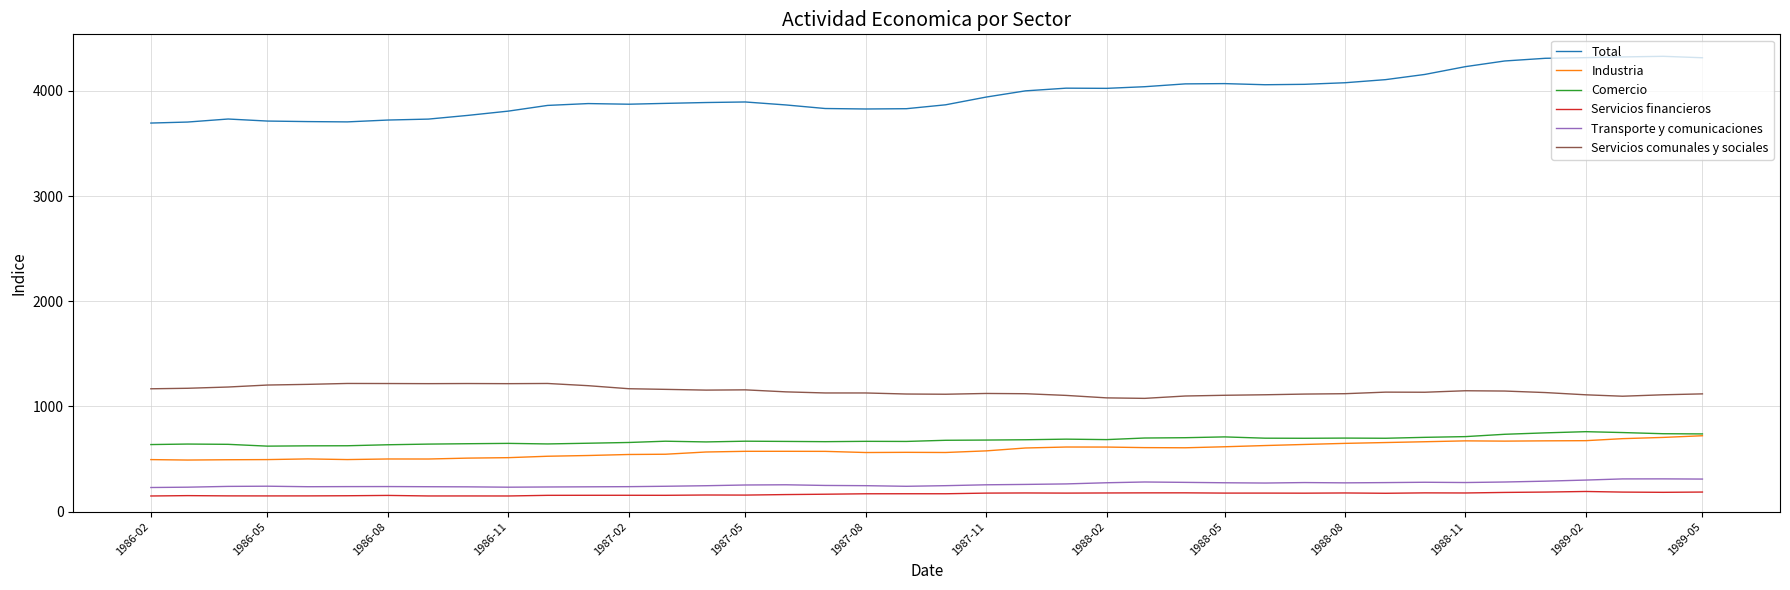

True or false: Industria and Transporte y comunicaciones intersect in this chart.

False